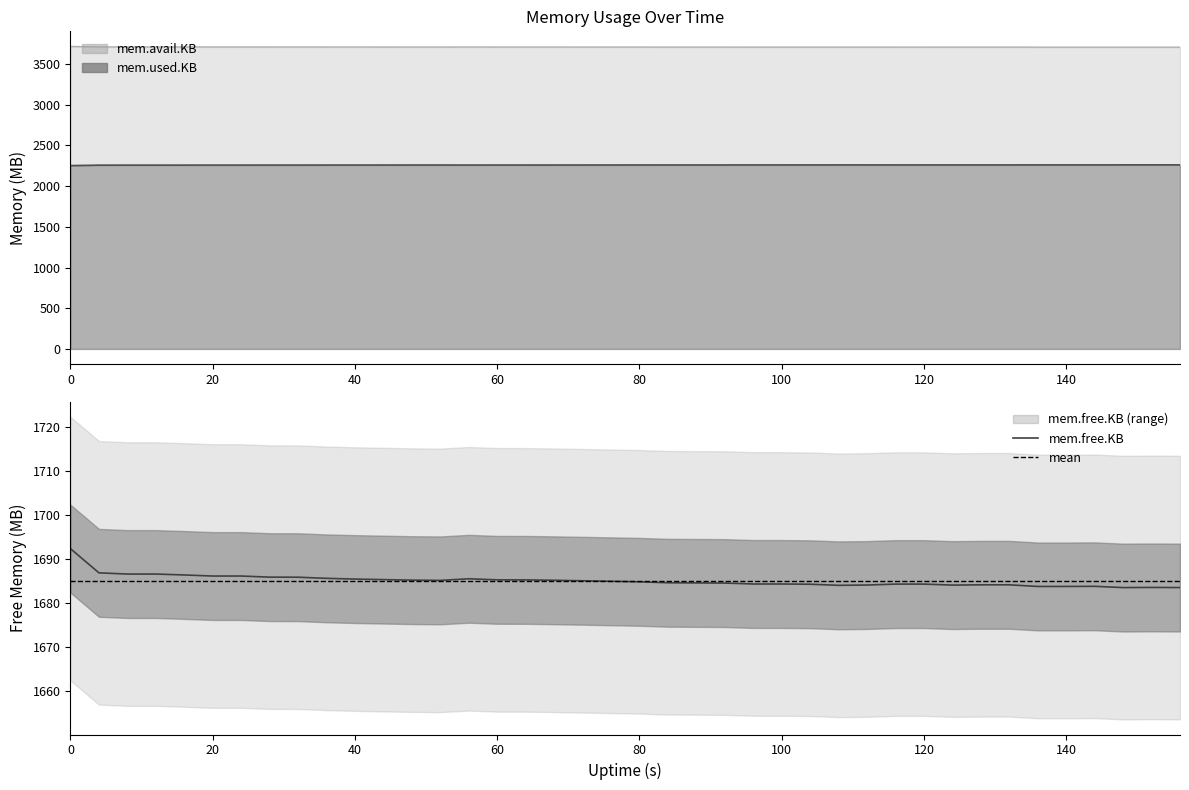

True or false: mem.free.KB and mem.used.KB cross at least once.

False